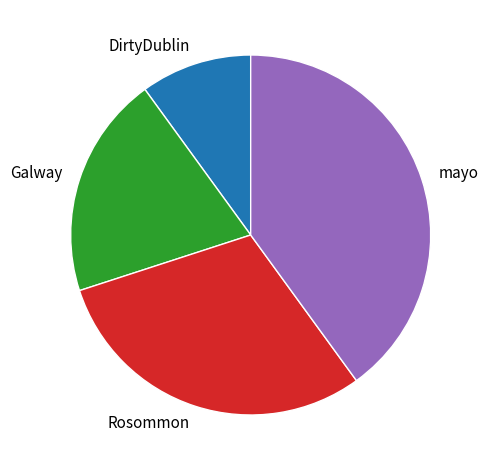

The Galway slice represents 35% of the pie. True or false?

False